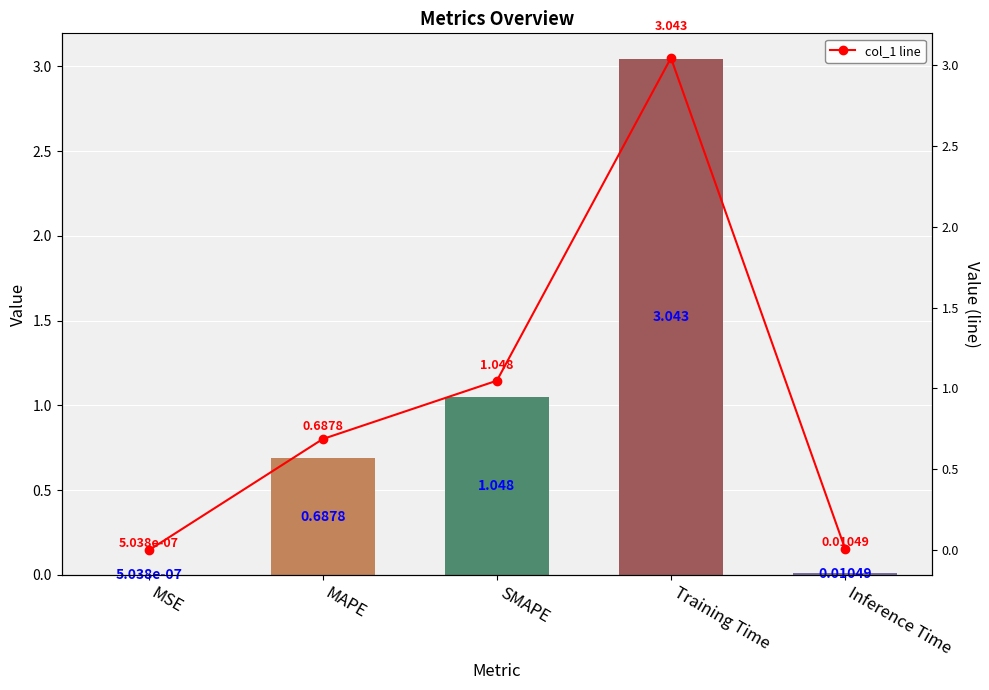

At which label is col_1 line closest to 1?

SMAPE